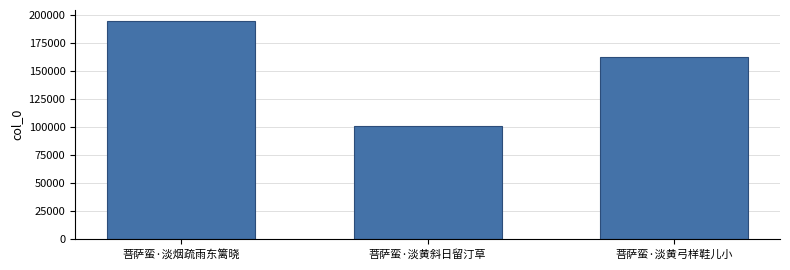

What is the difference between the values at 菩萨蛮·淡黄斜日留汀草 and 菩萨蛮·淡黄弓样鞋儿小?

61671